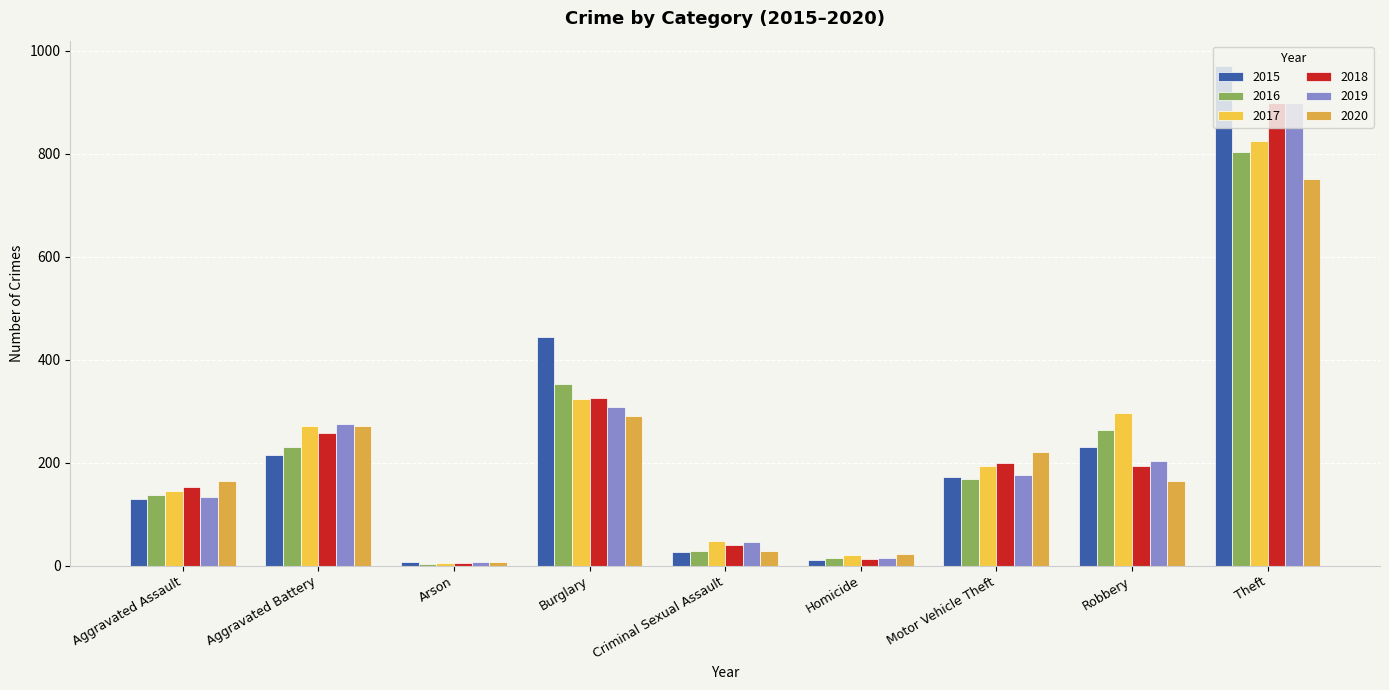

Where is 2015 nearest to the value 489?

Burglary